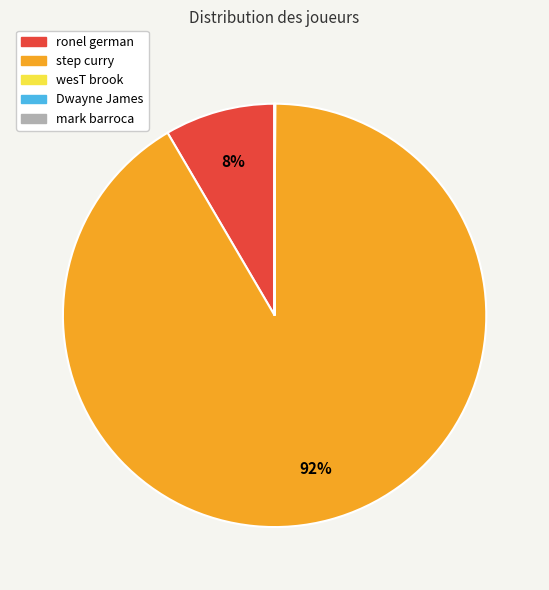

To the nearest percent, what is the average slice percentage?

20%